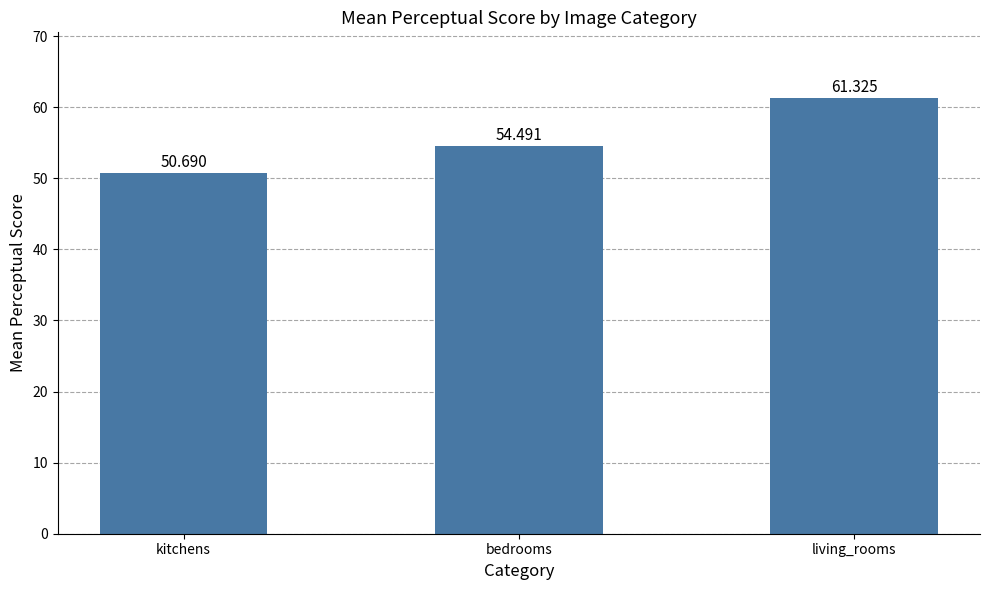

Read the value at living_rooms.

61.3